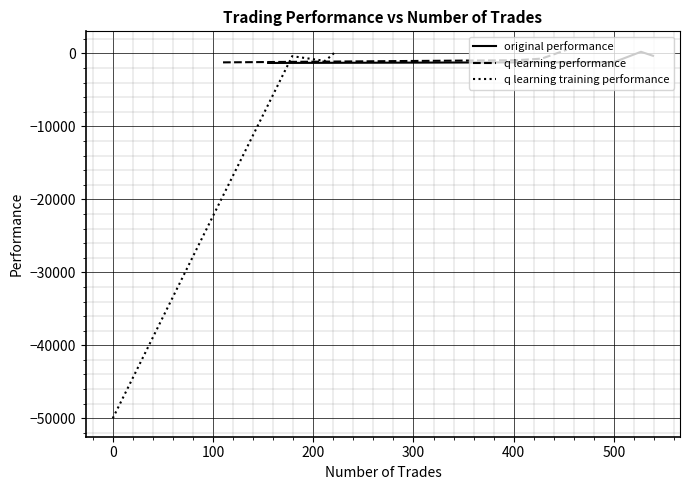

True or false: original performance has more than 1 interior local peaks.

False